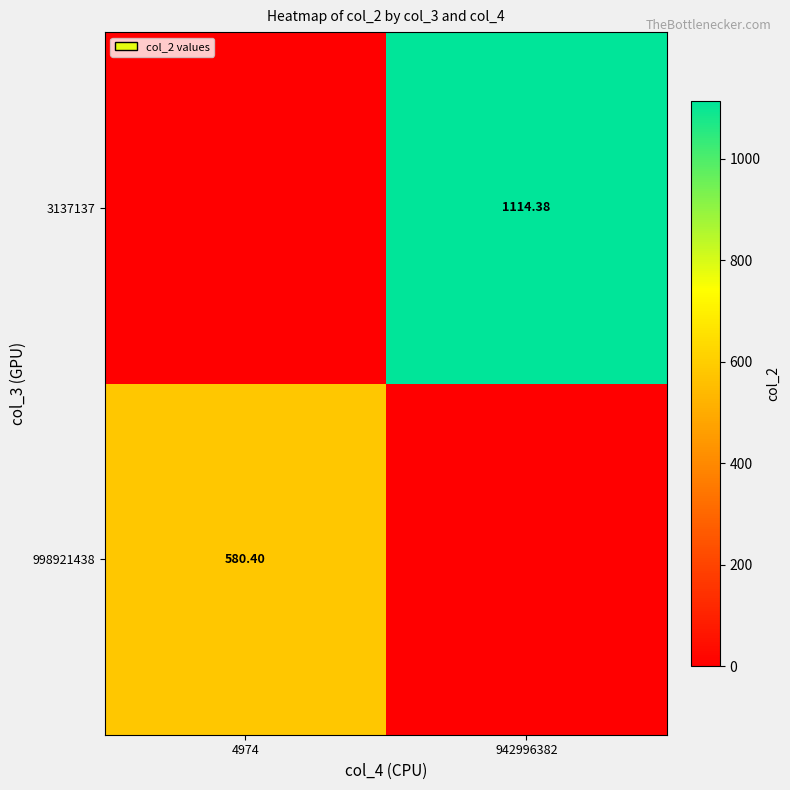

What is the sum of the 3137137 values at 942996382 and 4974?

1114.4